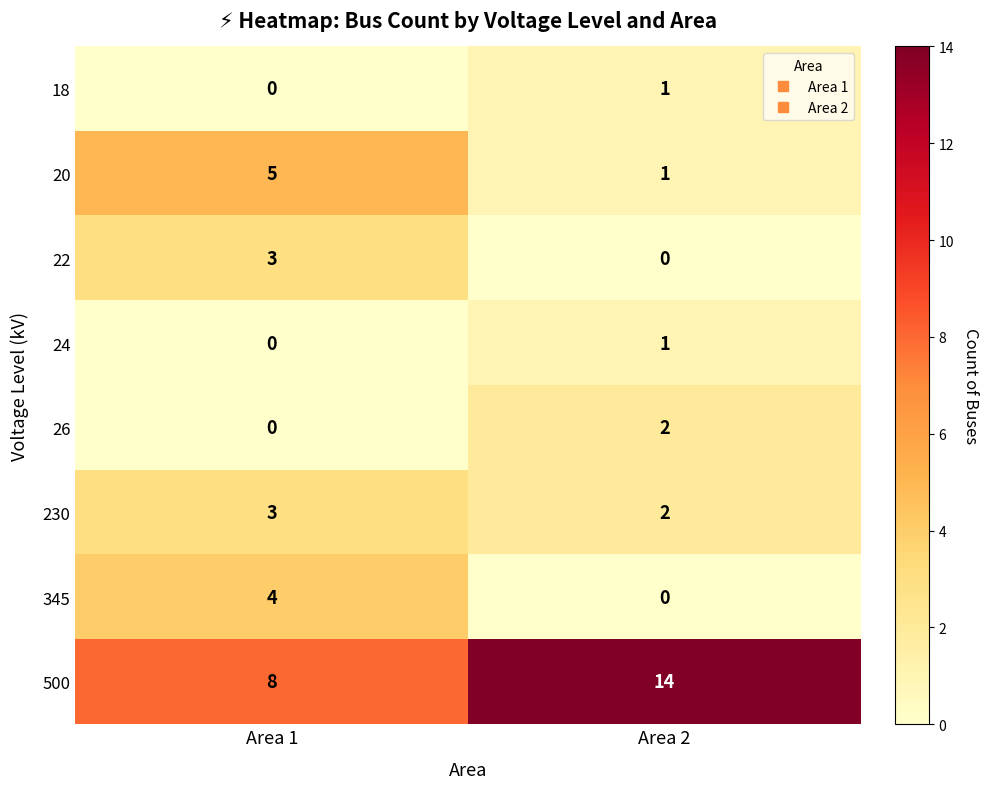

True or false: 230 has a value of 3 at Area 1.

True